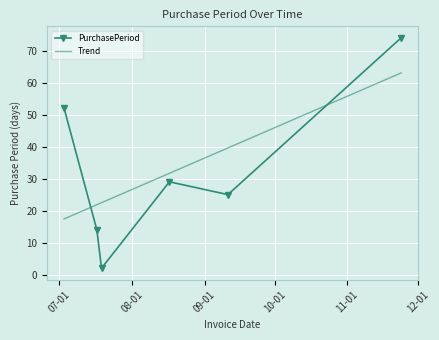

What are all the series names shown in the legend?

PurchasePeriod, Trend